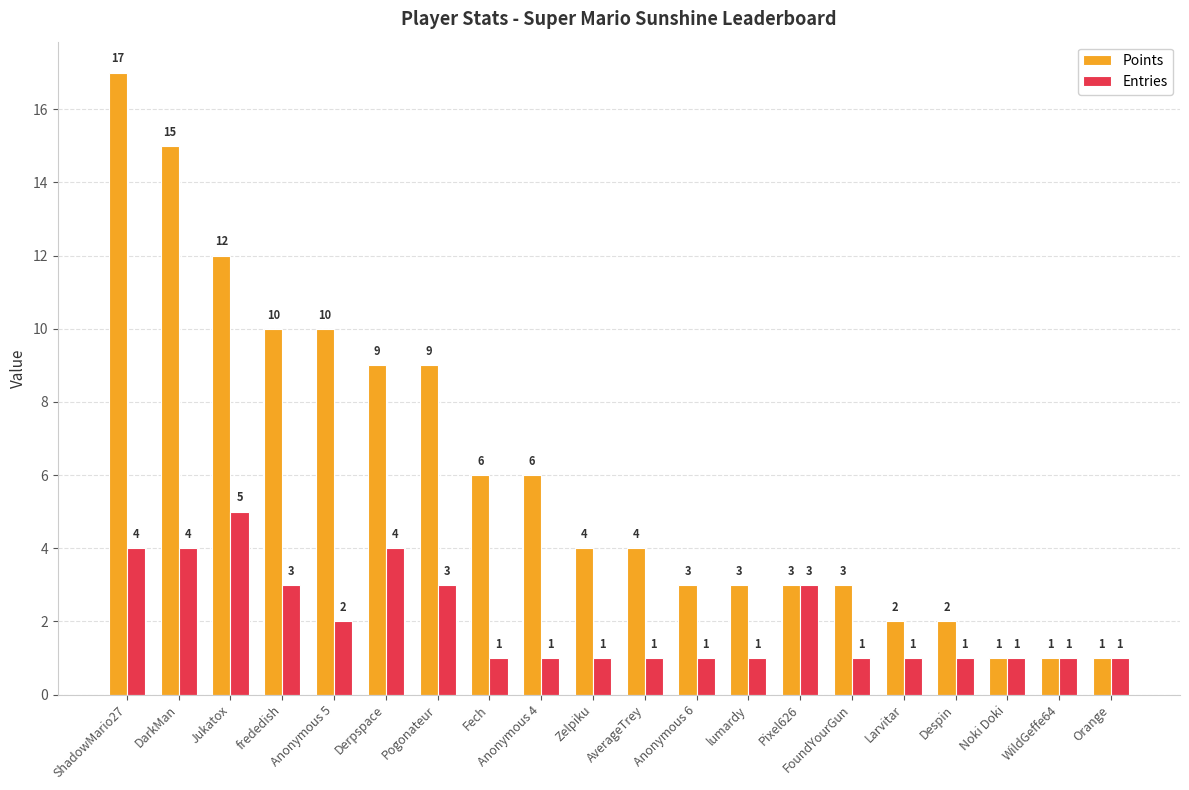

True or false: Points has a value of 5 at lumardy.

False